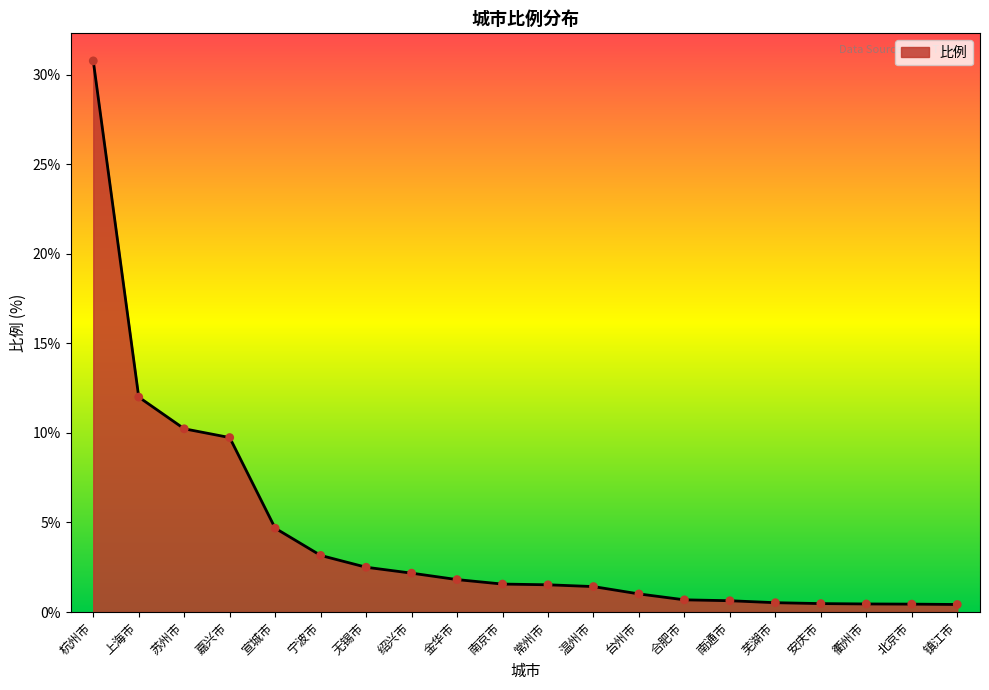

Between 金华市 and 北京市, which is larger?

金华市